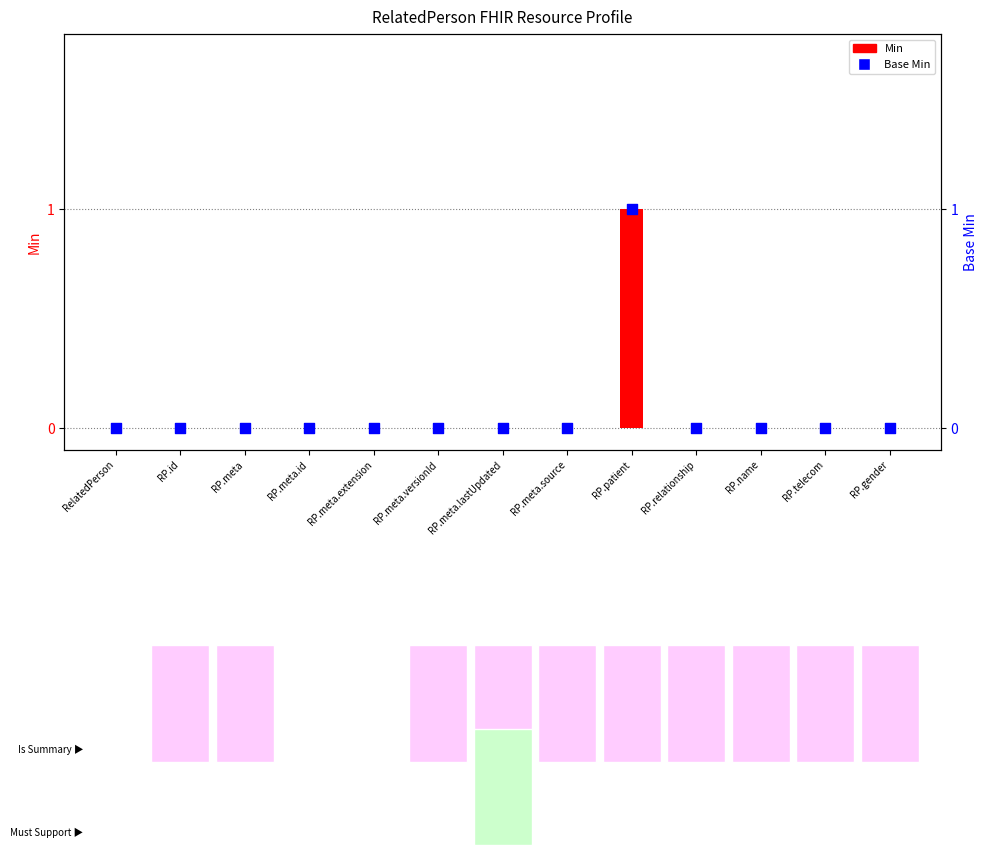

At which category is the sum across all series the highest?

RP.patient